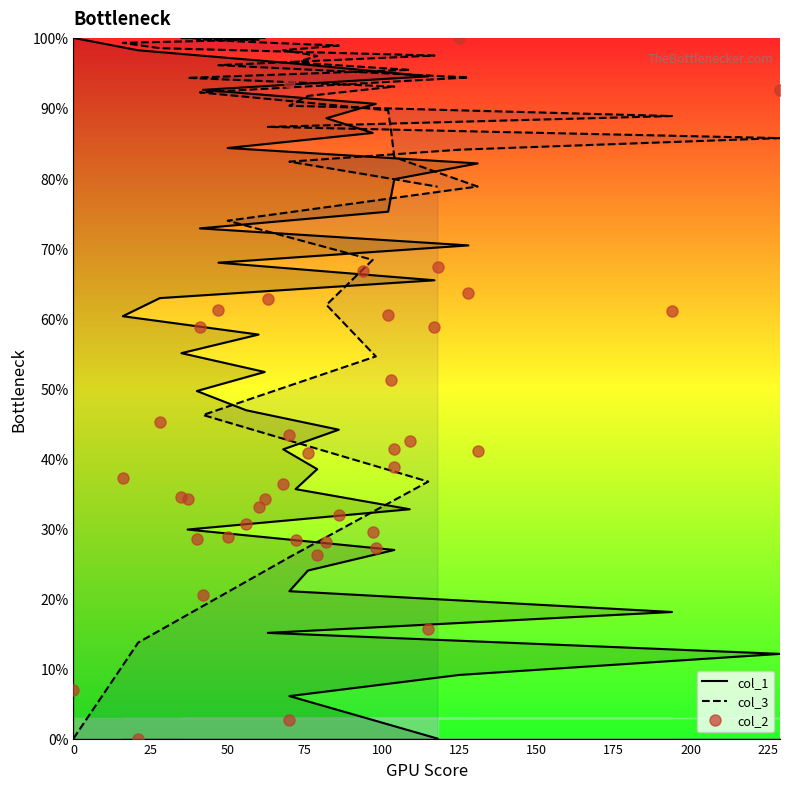

Reading right to left, extract all data points from this chart.

col_1: 0.0	3.0	6.1	9.1	12.1	15.1	18.1	21.0	24.0	26.9	29.8	32.7	35.6	38.5	41.3	44.1	46.9	49.6	52.3	55.0	57.7	60.3	62.9	65.4	67.9	70.4	72.8	75.2	77.5	79.8	82.1	84.3	86.4	88.5	90.6	92.6	94.5	96.4	98.2	100.0
col_3: 78.8	80.6	82.3	84.0	85.7	87.3	88.8	90.3	91.7	93.1	94.3	95.4	96.5	97.4	98.2	98.9	99.4	99.8	100.0	100.0	99.8	99.3	98.5	97.5	96.1	94.4	92.2	89.7	86.6	83.0	78.8	73.9	68.3	61.9	54.5	46.2	36.7	25.9	13.7	0.0
col_2: 67.3	66.8	93.8	100.0	92.5	62.8	61.0	43.3	40.7	41.4	34.2	42.5	28.3	26.2	36.3	31.9	30.7	28.4	34.2	34.5	33.1	37.2	45.2	58.8	61.2	63.6	58.8	60.4	51.1	38.8	41.1	28.8	29.6	28.1	27.2	20.4	15.7	2.7	0.0	6.9